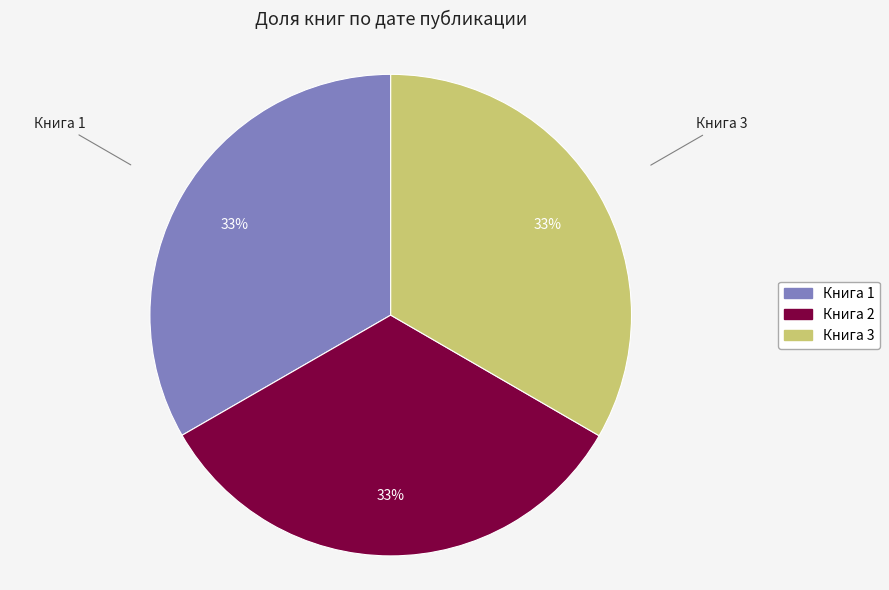

How many segments does this pie chart have?

3